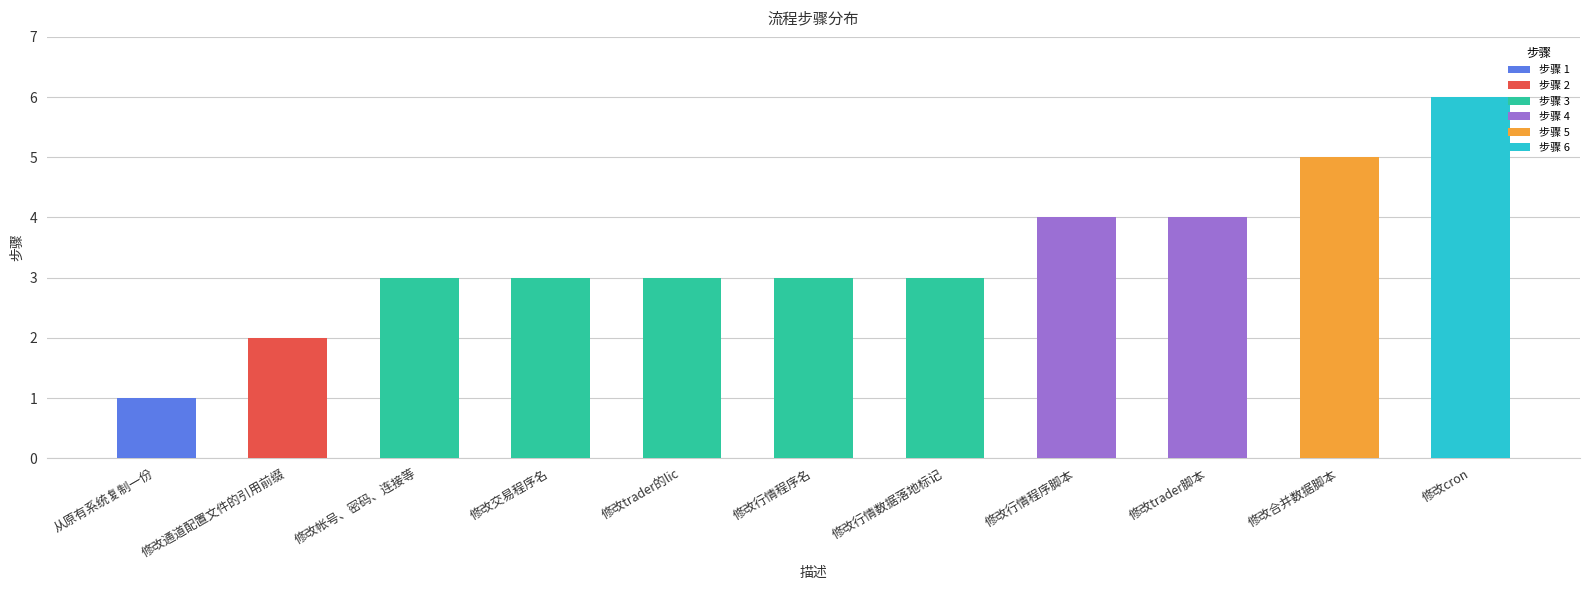

Reading left to right, what are all the values shown in this chart?

1	2	3	3	3	3	3	4	4	5	6